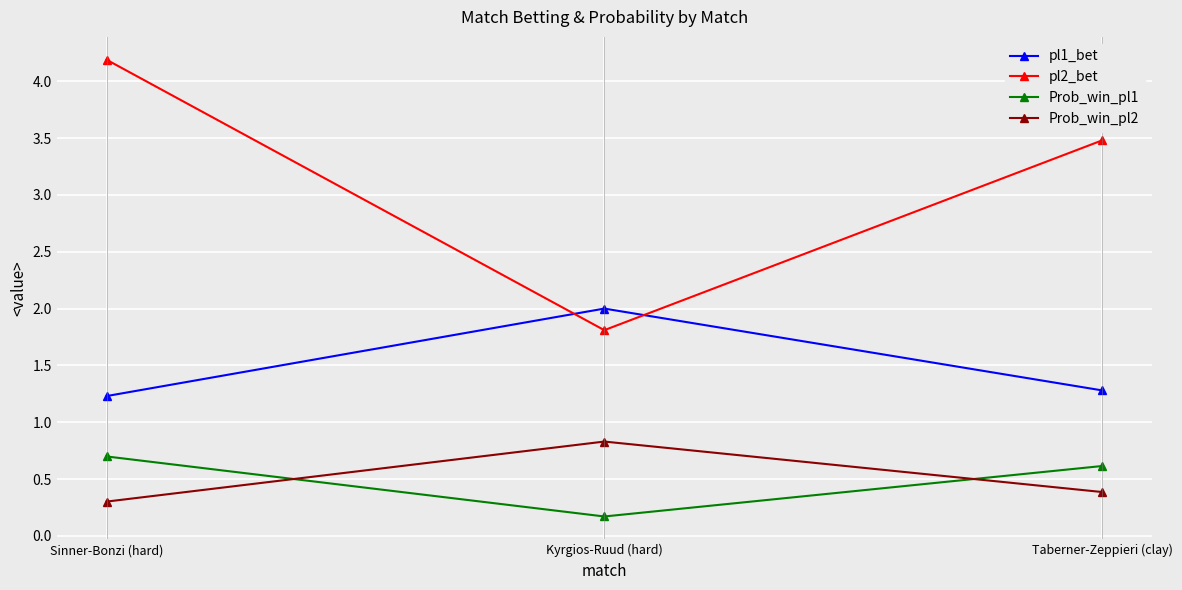

What is the approximate value of pl2_bet at Kyrgios-Ruud (hard)?

1.8